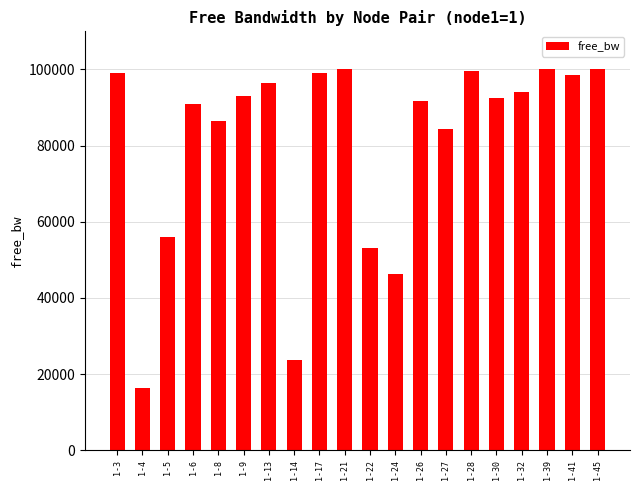

What is the approximate value at 1-14?

23728.2